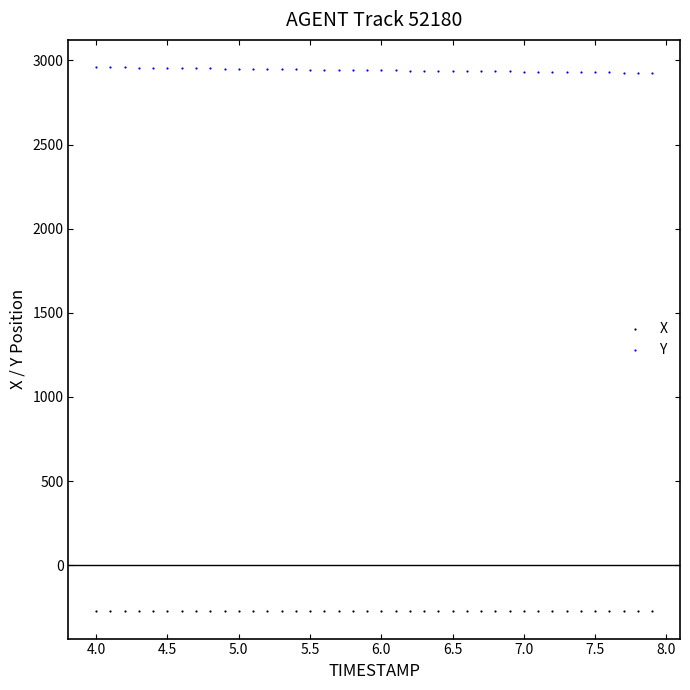

Which series contains the lowest Y value?

X